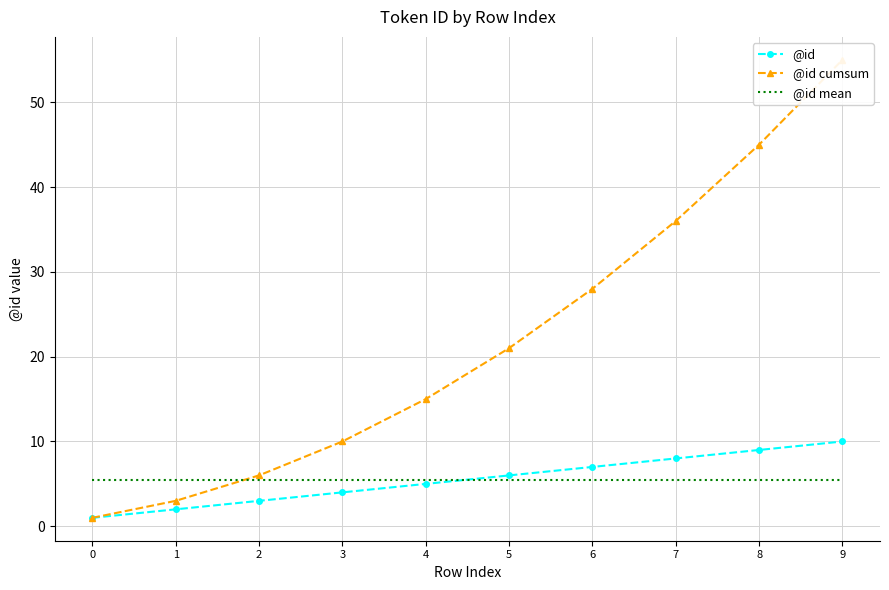

Does the chart have visible grid lines?

Yes